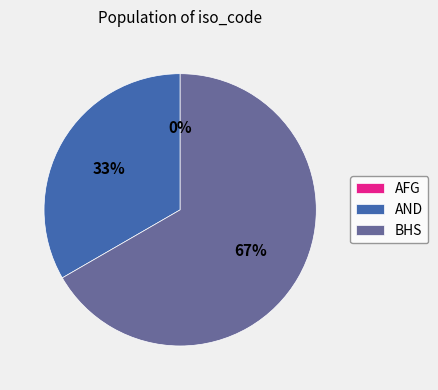

Do BHS and AND together represent more than half of the pie?

Yes